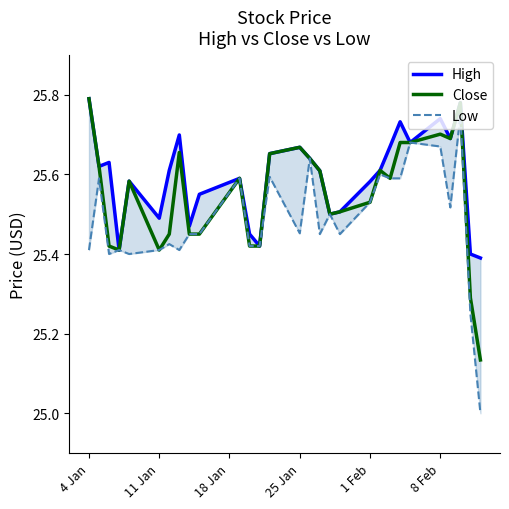

Does the chart display data point markers on the line(s)?

No